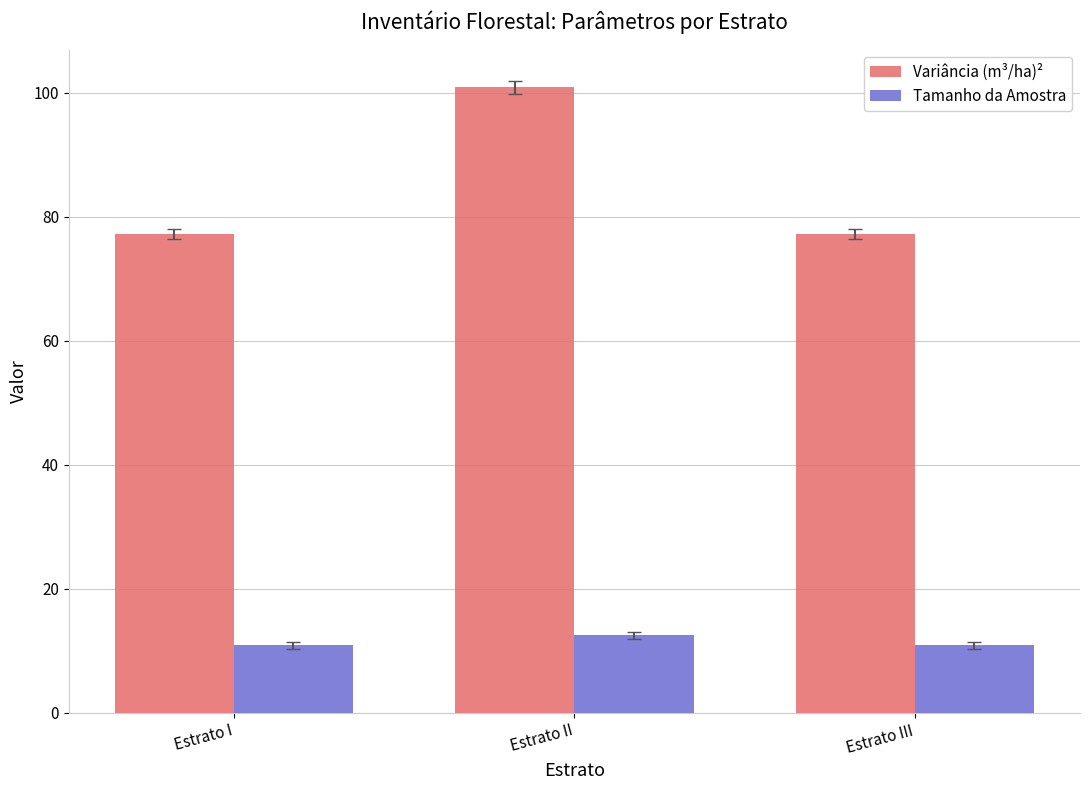

What is the value of the Variância (m³/ha)² bar at the 1st from the left?

77.2